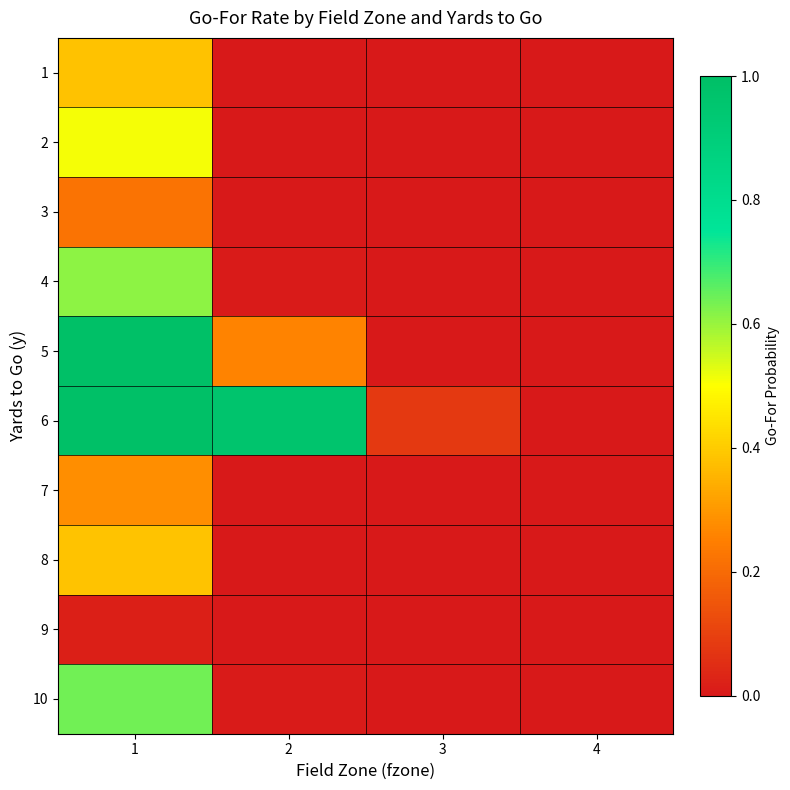

Which has a higher value, 1 or 2?

1